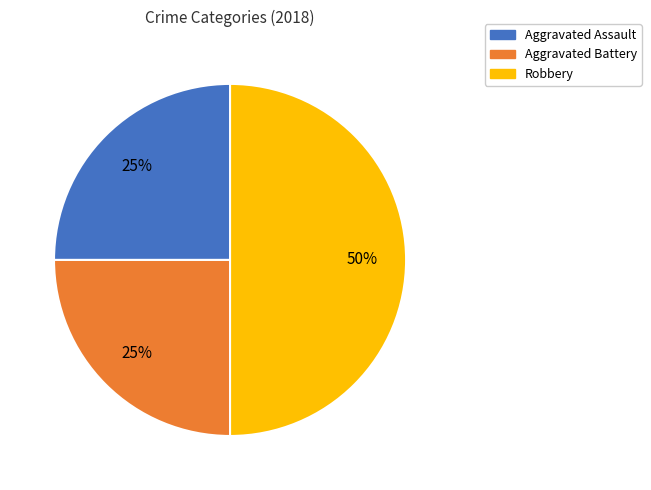

To the nearest percent, what percentage of the pie is Robbery?

50%